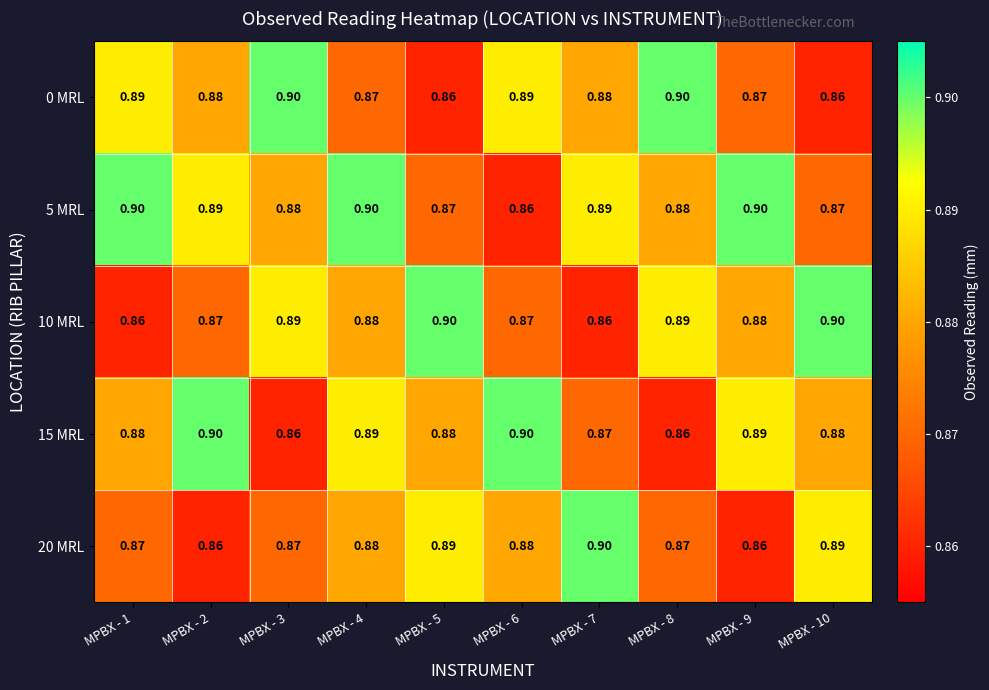

Is the value of 20 MRL at MPBX - 9 greater than the value of 15 MRL at MPBX - 2?

No